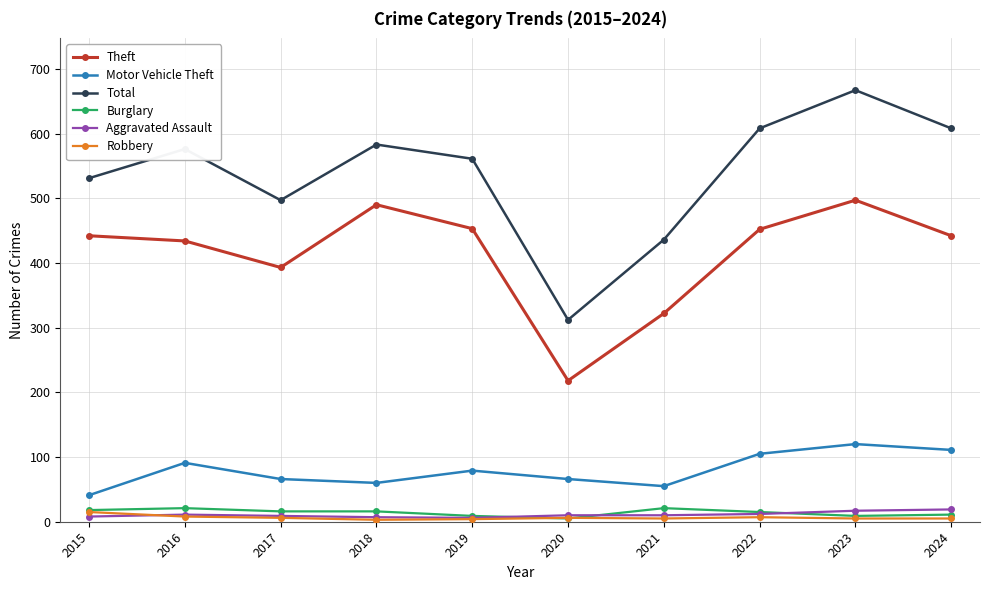

What is the difference between the maximum and minimum values in the Burglary series?

16